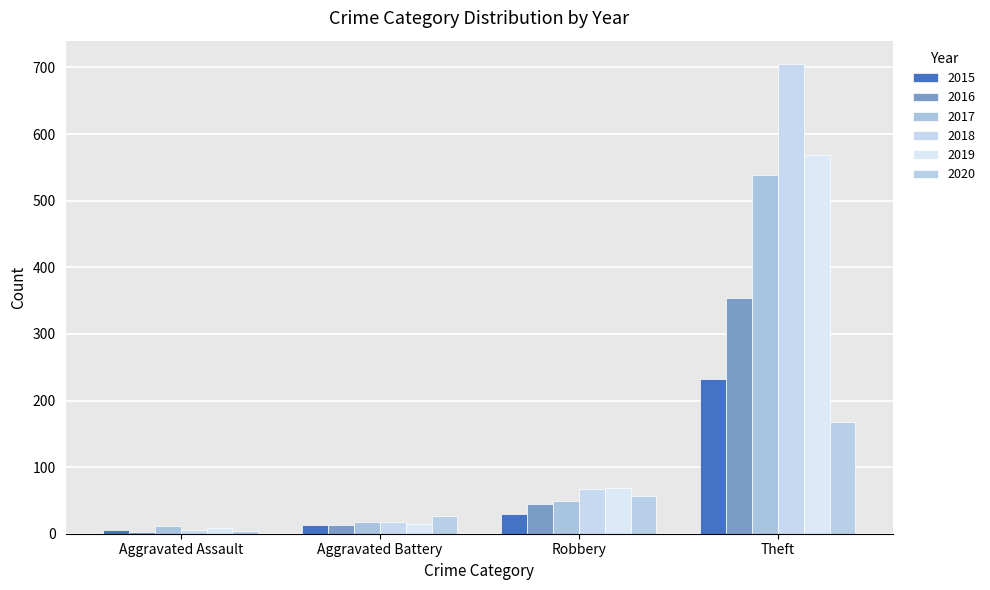

What is the total value across all series at Aggravated Battery?

101